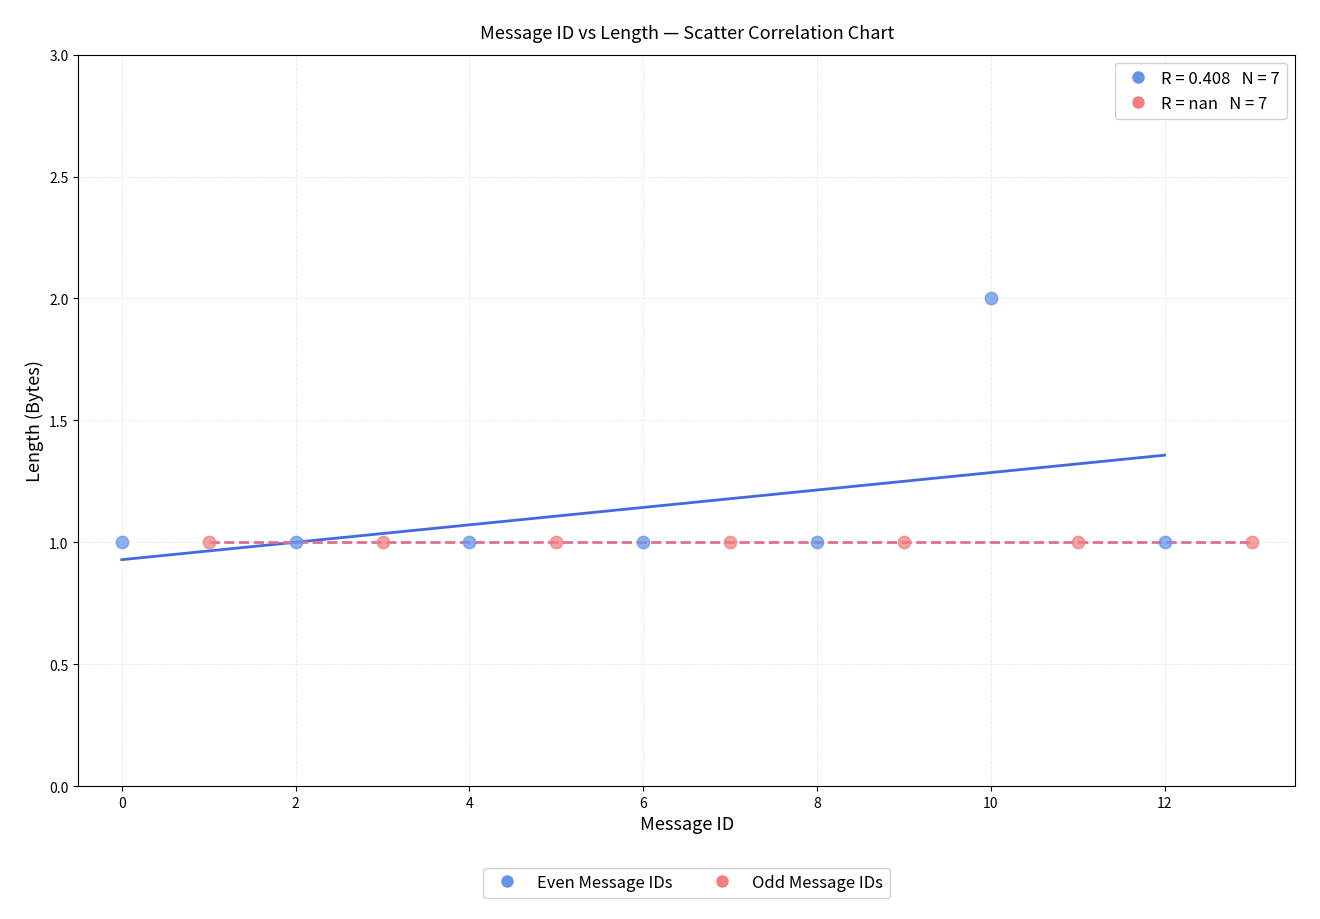

Which series reaches the maximum Y coordinate?

Even Message IDs